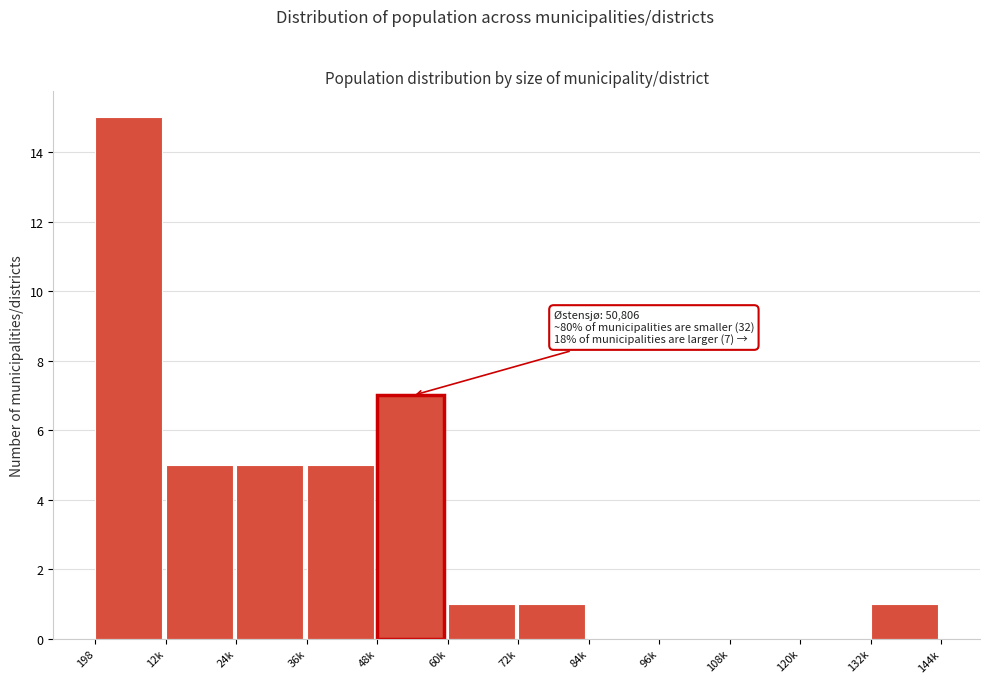

Reading right to left, list all the values displayed in this chart.

132k=1	120k=0	108k=0	96k=0	84k=0	72k=1	60k=1	48k=7	36k=5	24k=5	12k=5	198=15